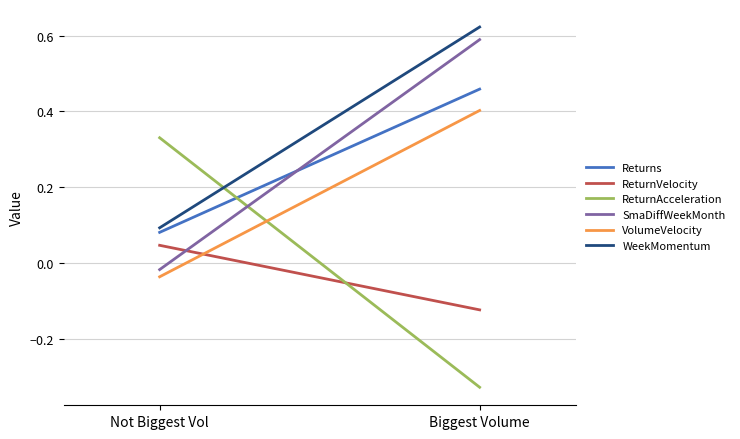

Where is ReturnAcceleration nearest to the value 0?

Biggest Volume